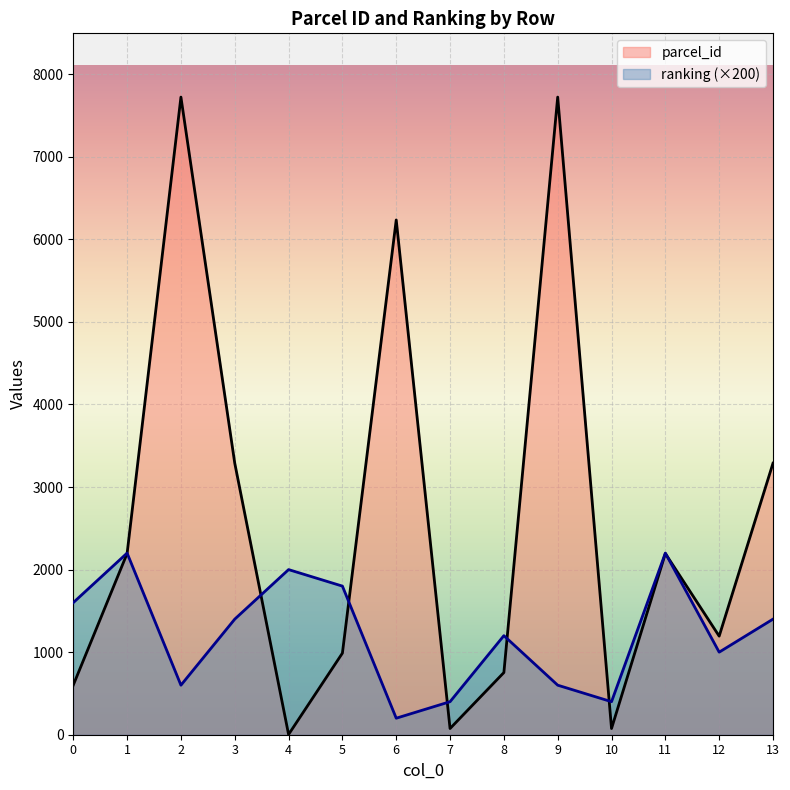

Which series has the largest total across all categories?

parcel_id